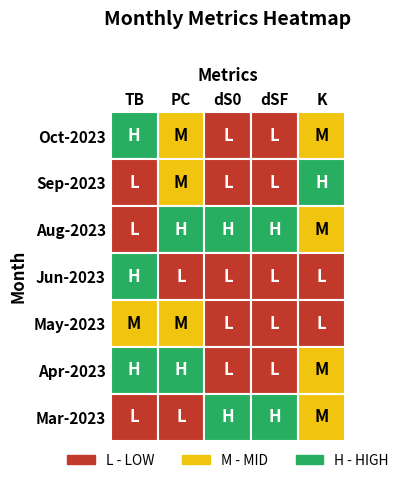

Which label corresponds to the smallest value in the chart?

dS0